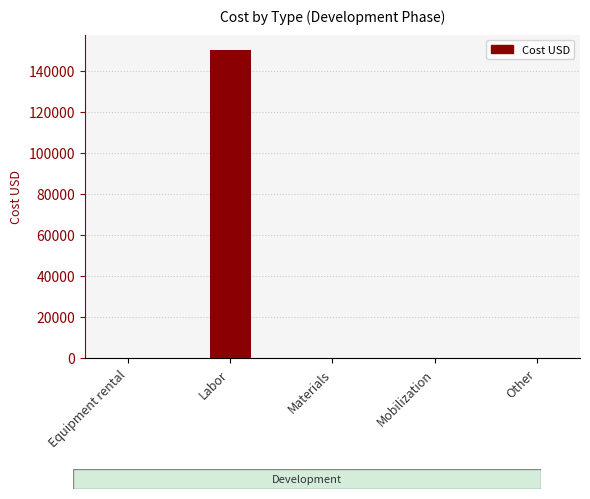

Count the number of categories in the chart.

5